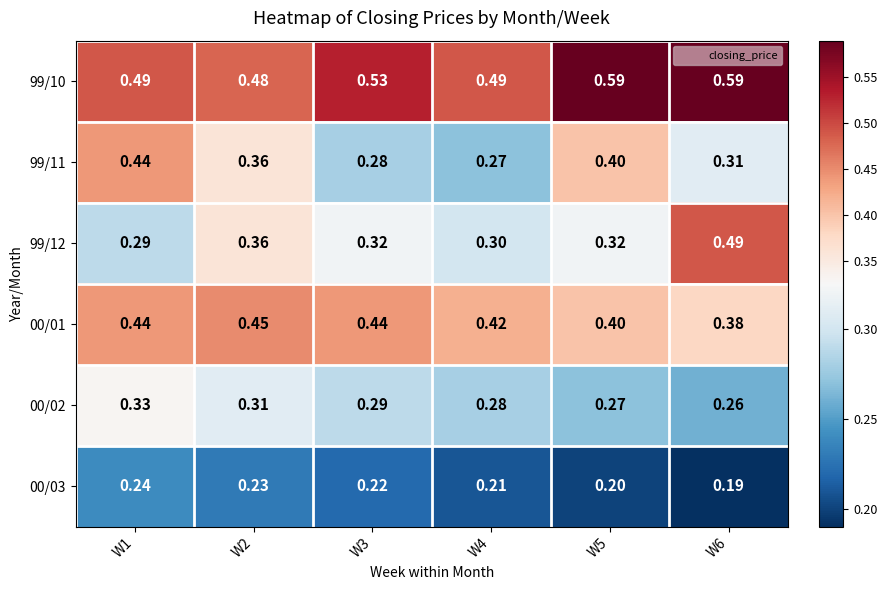

Is the value of 99/10 at W6 greater than the value of 00/01 at W6?

Yes